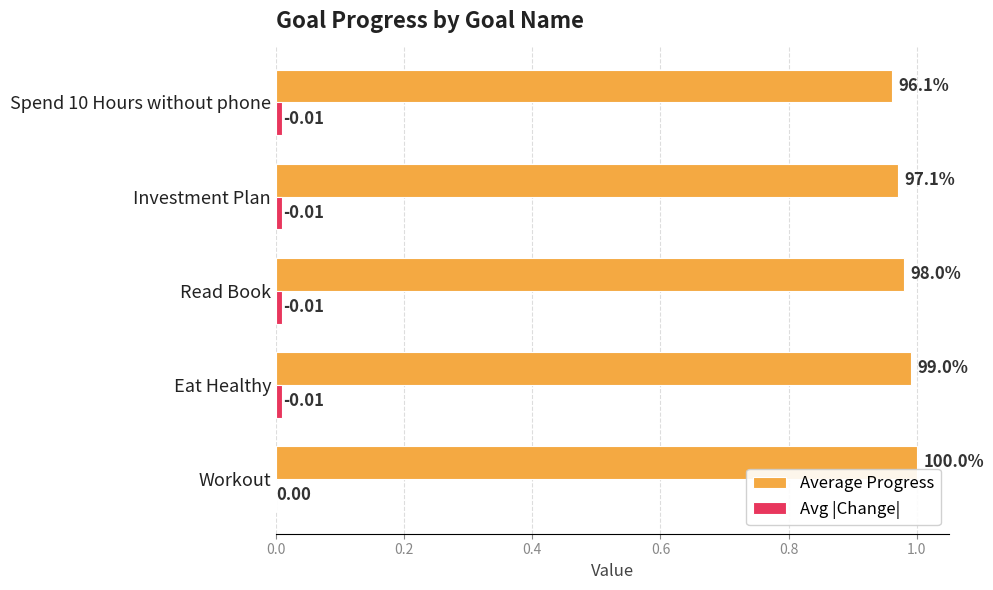

Which series changed the most between Eat Healthy and Investment Plan?

Average Progress